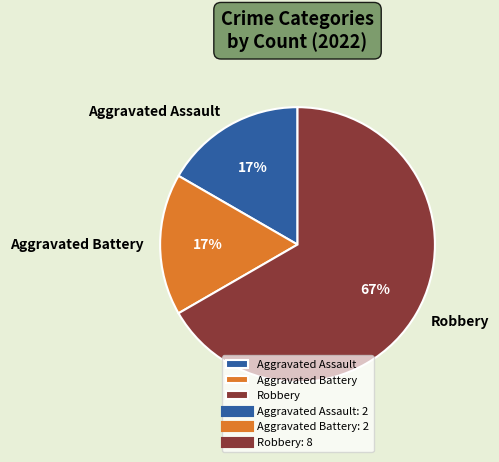

What is the largest slice in the pie chart?

Robbery